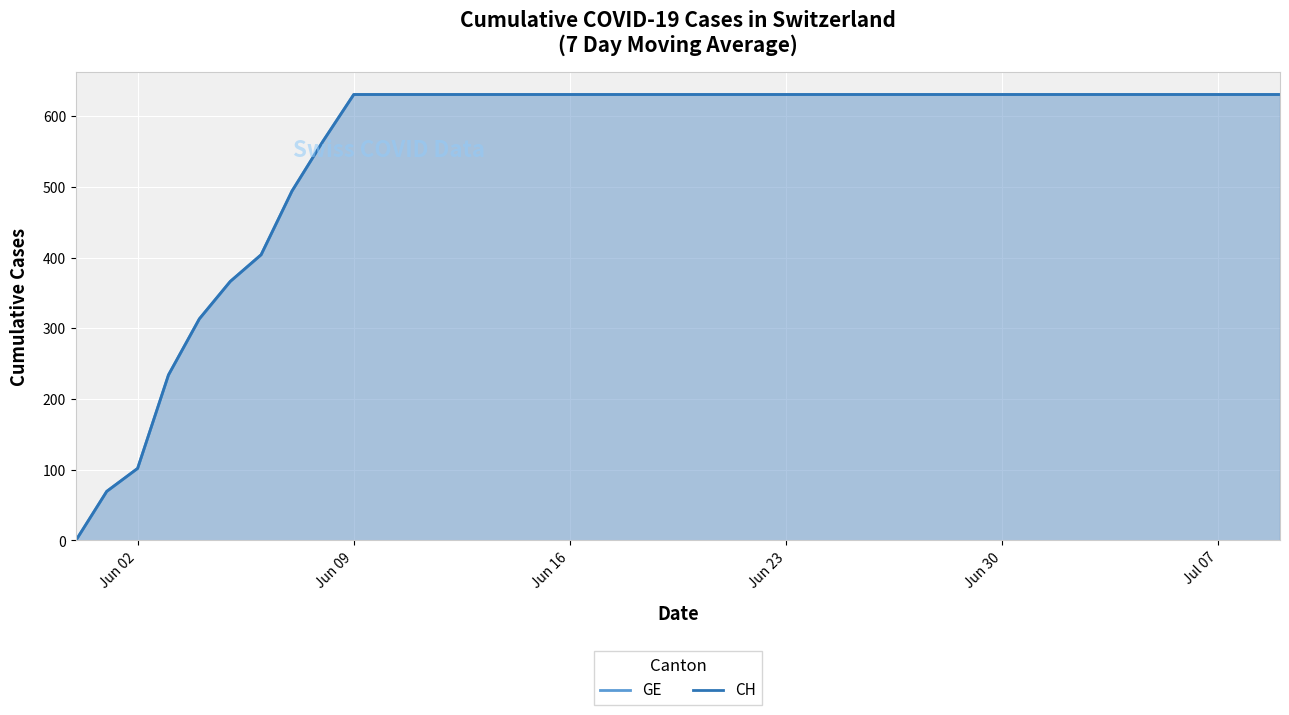

How many lines are shown in the chart?

2